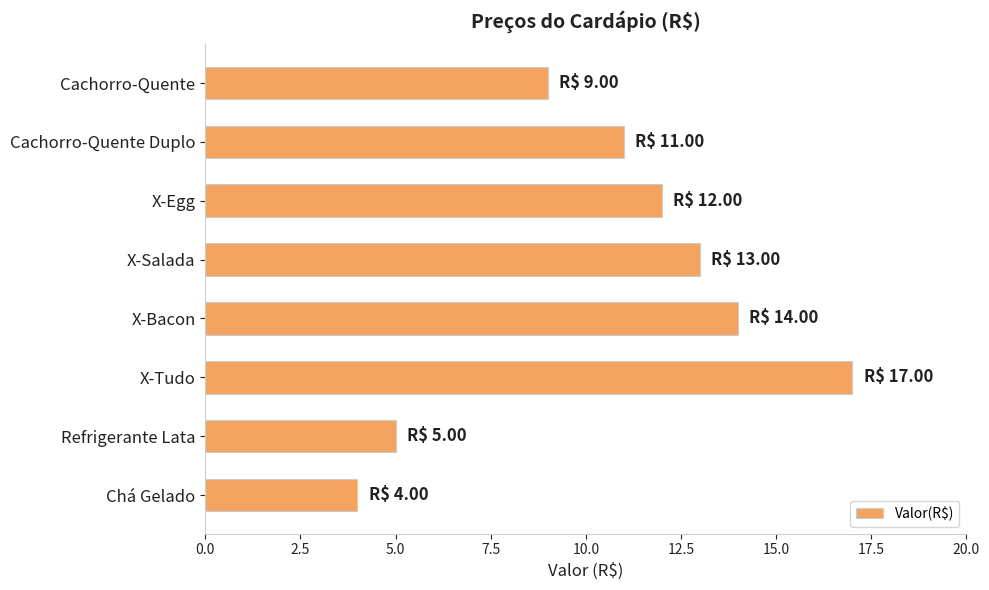

What is the label of the 3rd bar from the bottom?

X-Tudo